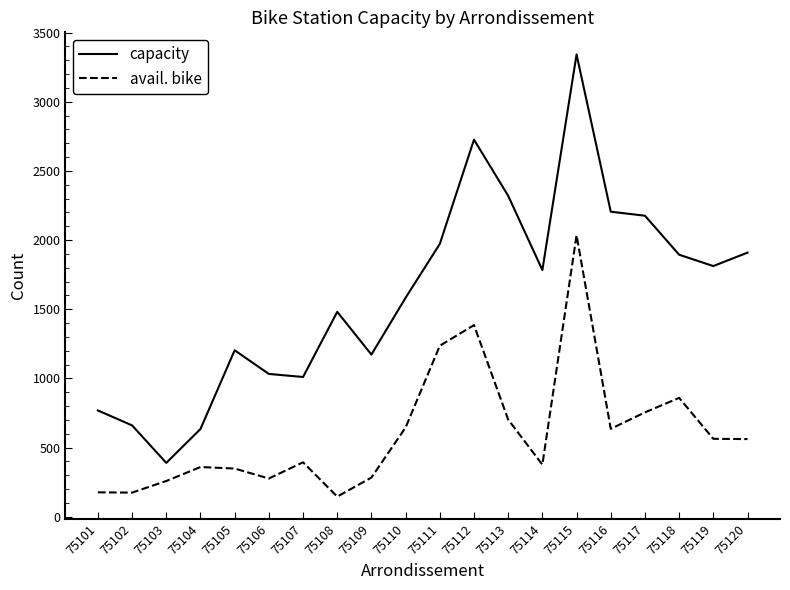

The avail. bike series shows 376 at 75114. True or false?

True